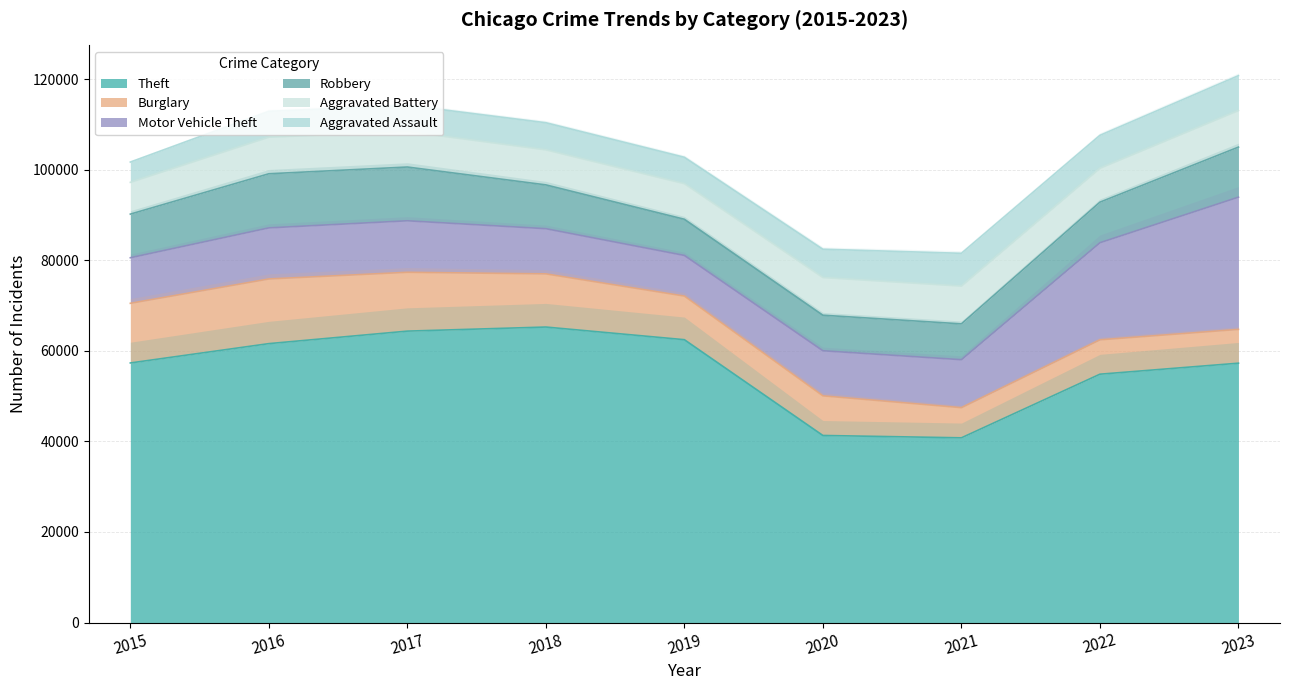

At which category does Aggravated Battery reach its first local peak?

2016